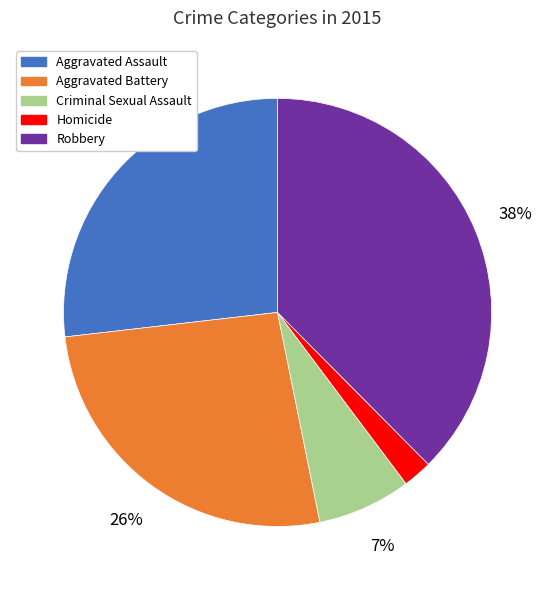

Which has a higher value, Aggravated Assault or Robbery?

Robbery